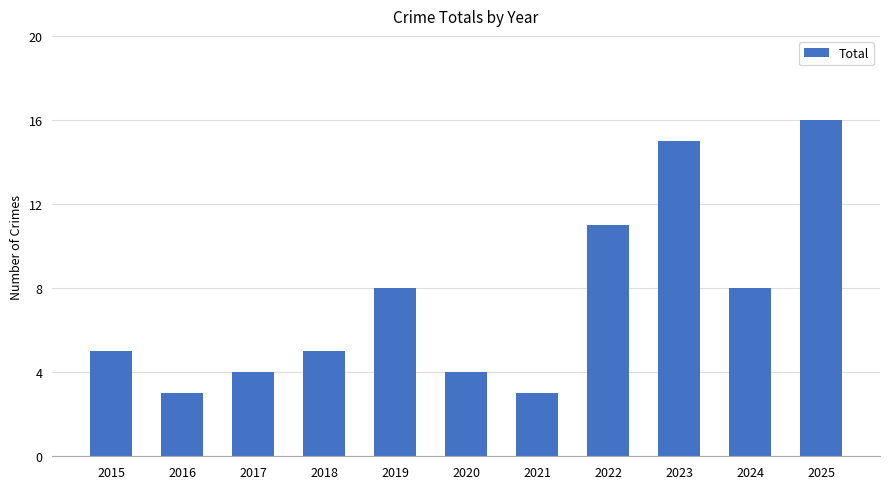

Reading left to right, extract all data points from this chart.

5	3	4	5	8	4	3	11	15	8	16